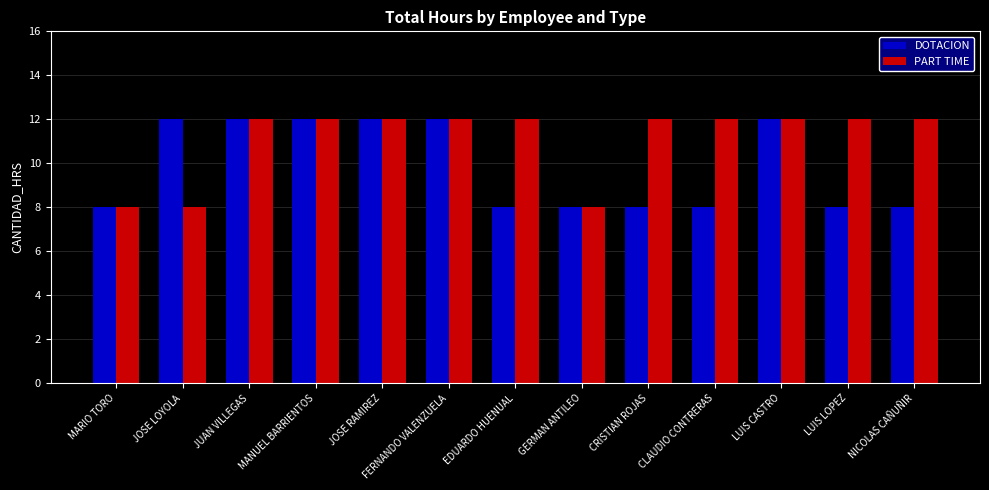

What is the sum of the PART TIME values at LUIS LOPEZ and NICOLAS CAÑUÑIR?

24